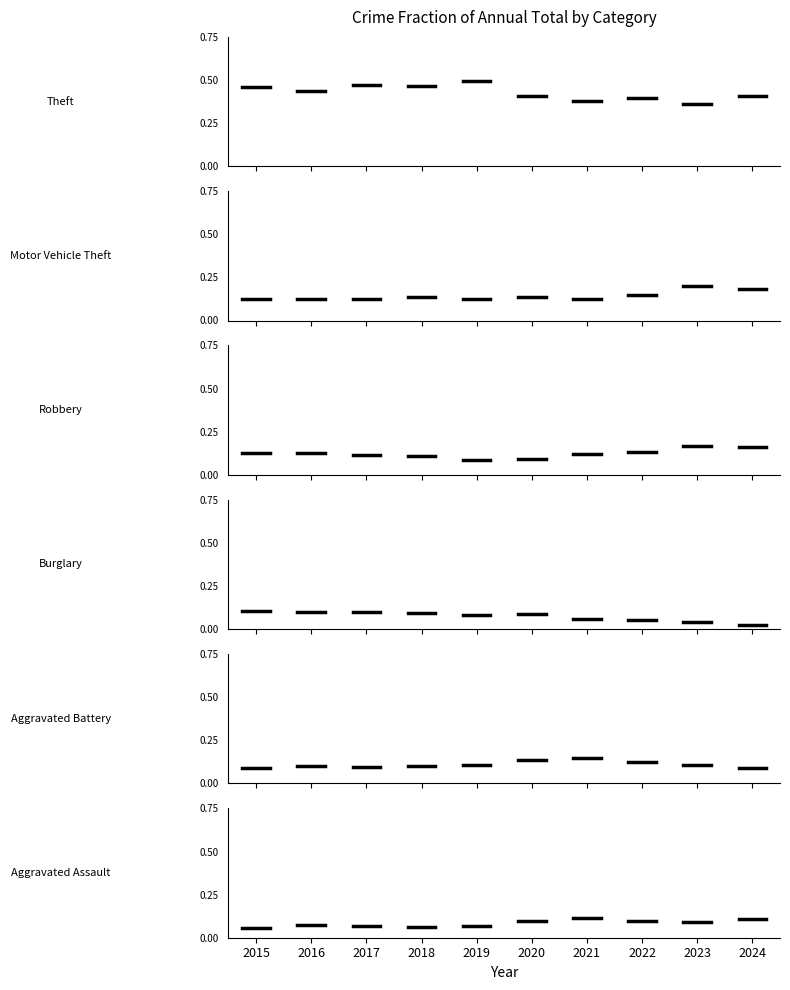

Rank the series at 2016 from highest to lowest value.

Theft, Robbery, Motor Vehicle Theft, Burglary, Aggravated Battery, Aggravated Assault